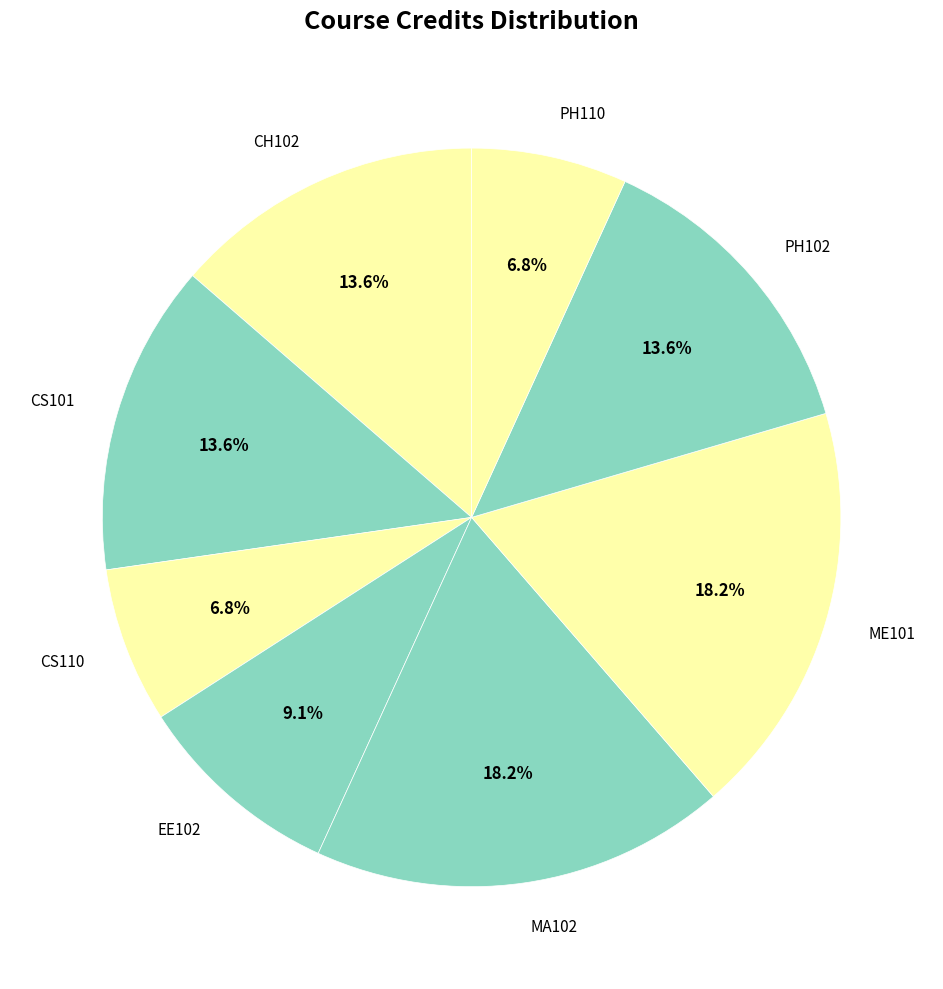

Is the sum of CS110 and CH102 greater than half?

No